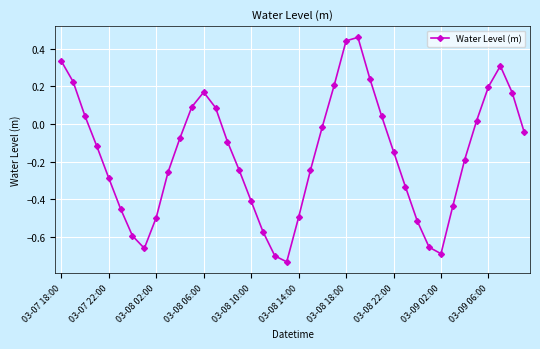

How many points are lower than both their immediate neighbors (excluding endpoints)?

3